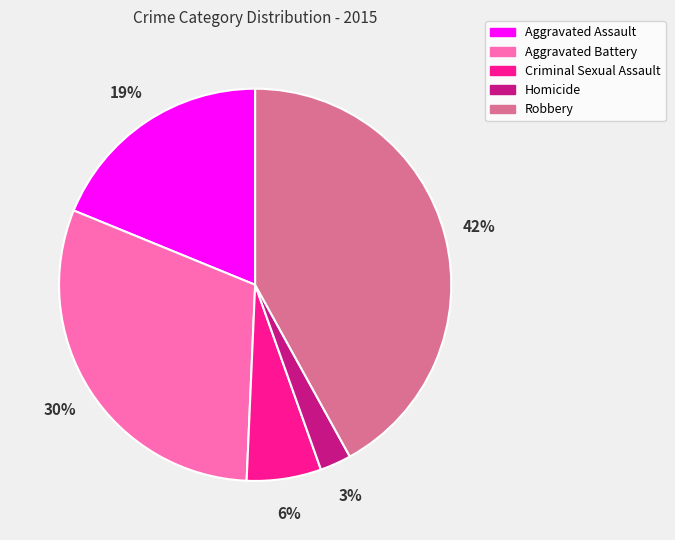

To the nearest percent, what percentage of the pie is Aggravated Battery?

30%